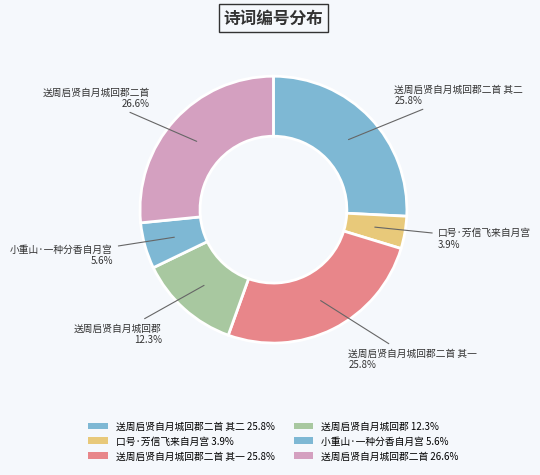

Rank the categories by value from highest to lowest.

送周启贤自月城回郡二首, 送周启贤自月城回郡二首 其二, 送周启贤自月城回郡二首 其一, 送周启贤自月城回郡, 小重山·一种分香自月宫, 口号·芳信飞来自月宫